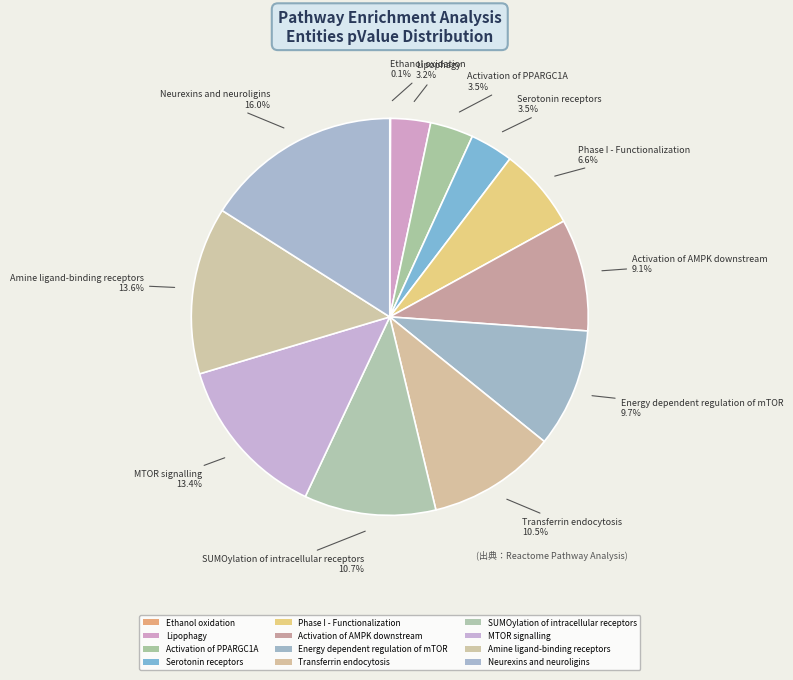

To the nearest percent, what is the combined percentage of Lipophagy and Transferrin endocytosis?

14%